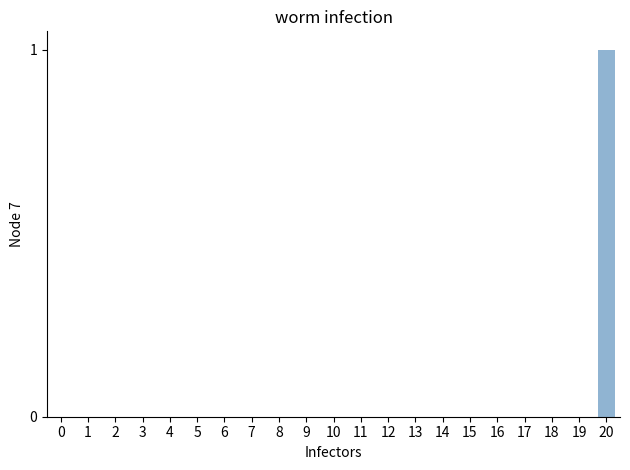

True or false: the data shows 0 at 4.

True